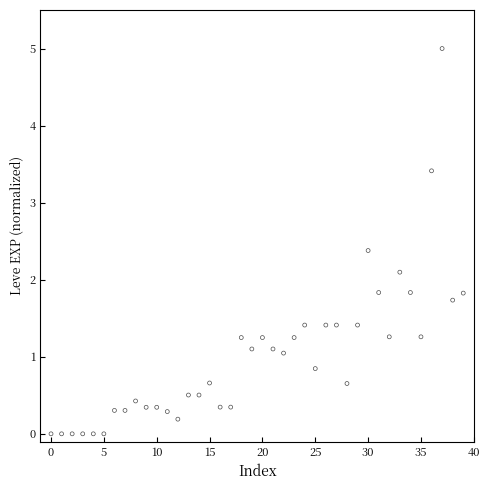

What Y value in the scatter plot is closest to 2?

2.1